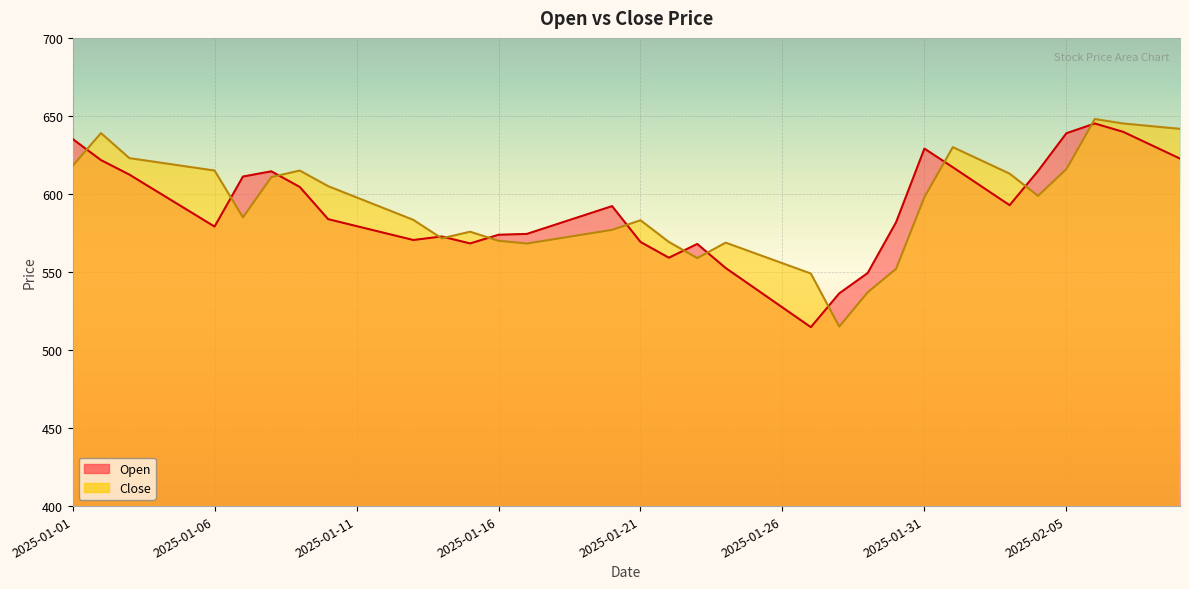

What is the sum of all Open values?

23561.4